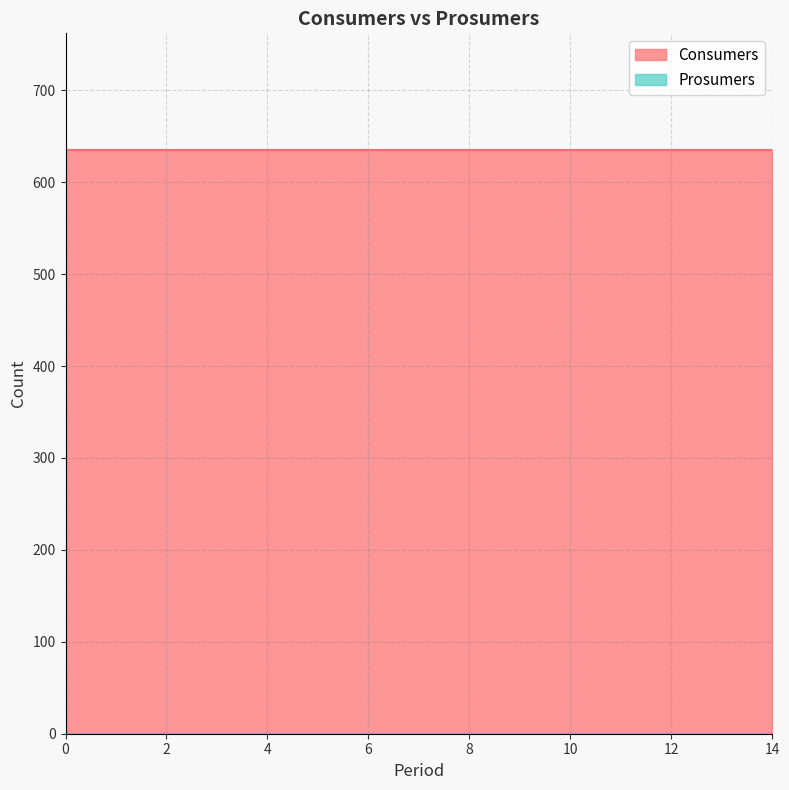

True or false: Consumers has more than 2 points higher than both neighbors.

False